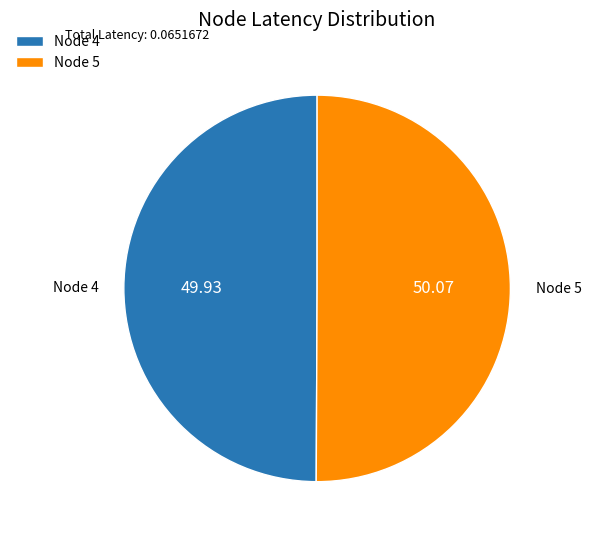

Do Node 5 and Node 4 together represent more than half of the pie?

Yes